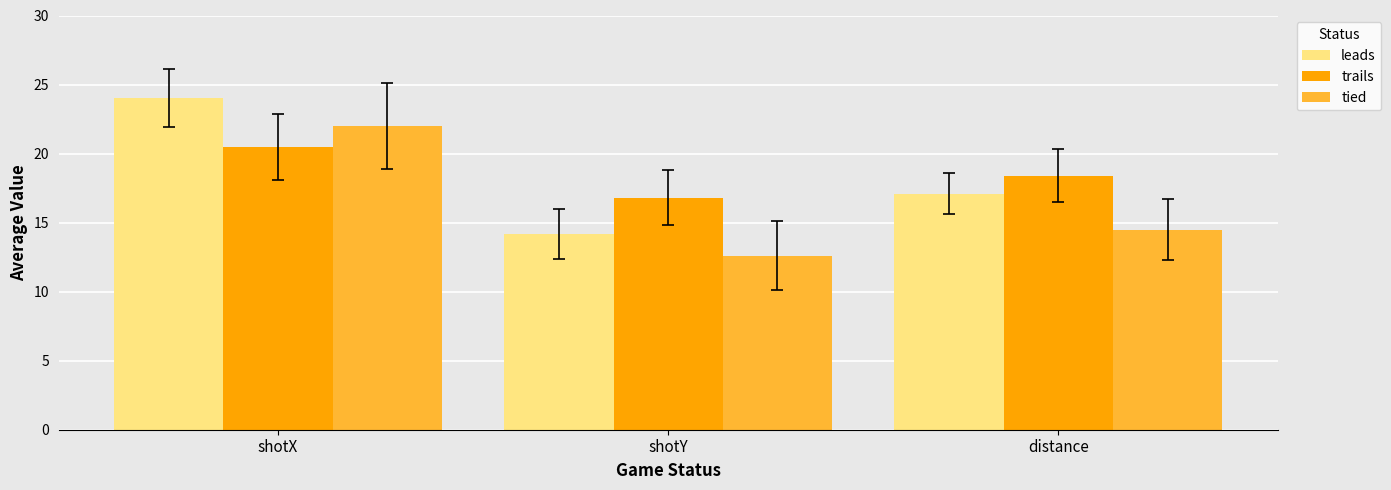

How many bars are there in each group?

3